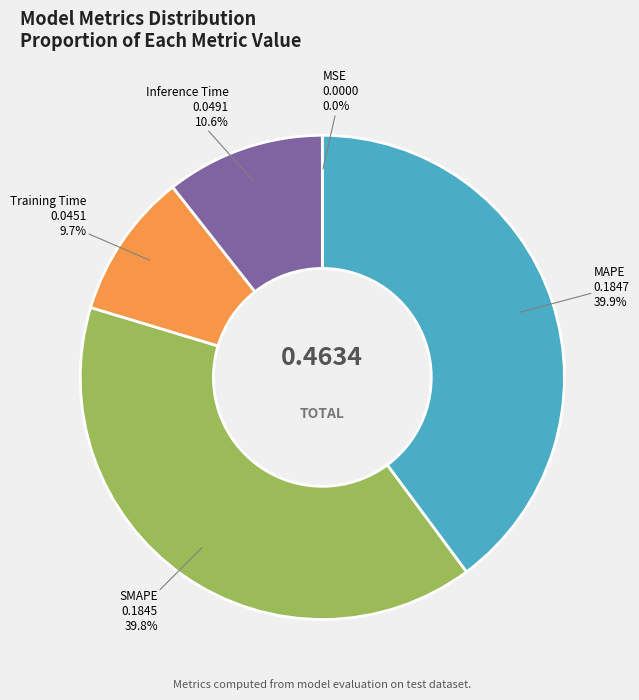

To the nearest percent, what percentage of the pie is Training Time?

10%